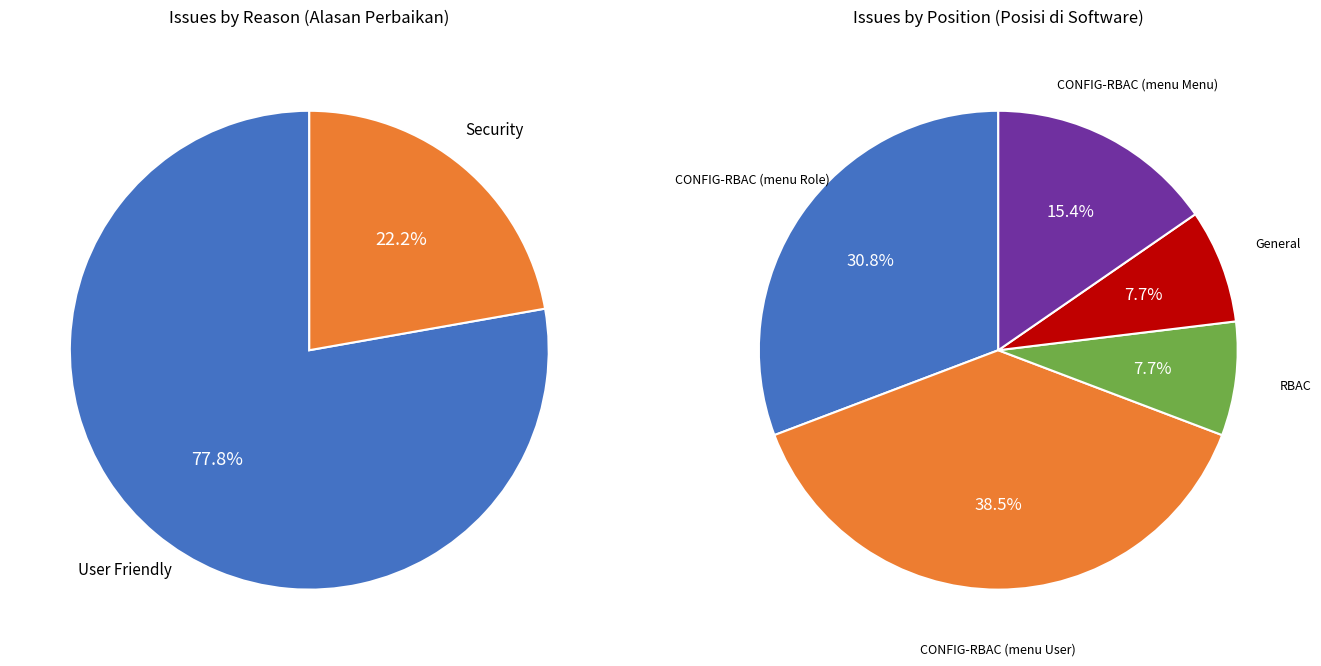

The Security slice represents 8% of the pie. True or false?

False